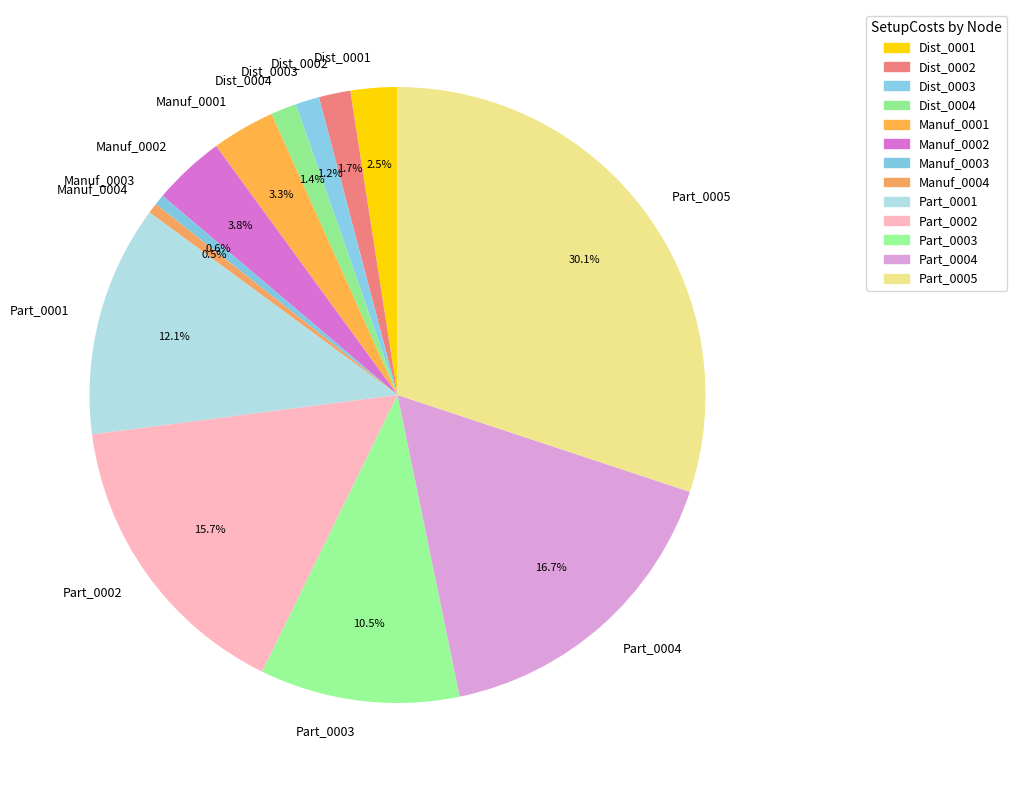

What is the ratio of the value at Part_0004 to the value at Manuf_0002?

4.4